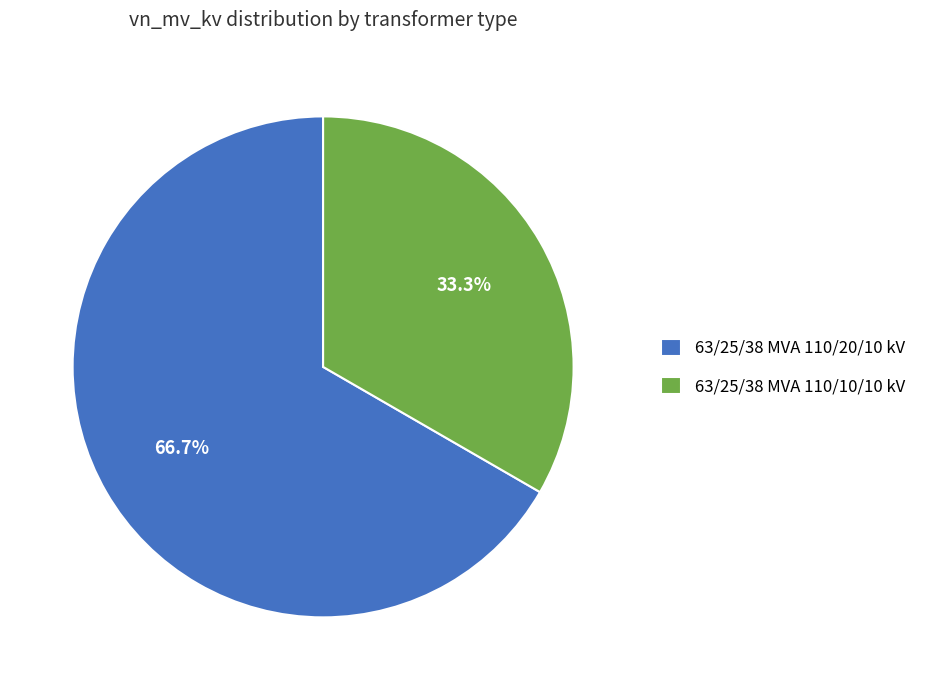

True or false: 63/25/38 MVA 110/20/10 kV accounts for 55% of the total.

False